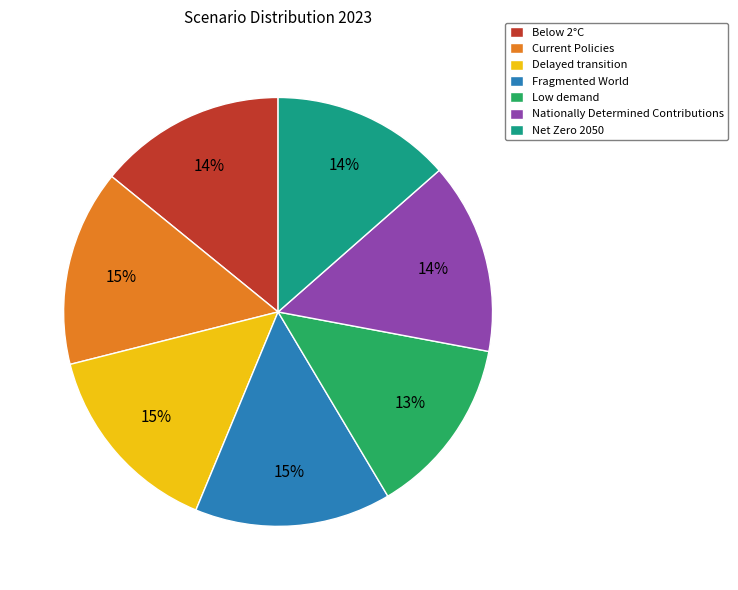

Do Below 2°C and Net Zero 2050 together represent more than half of the pie?

No